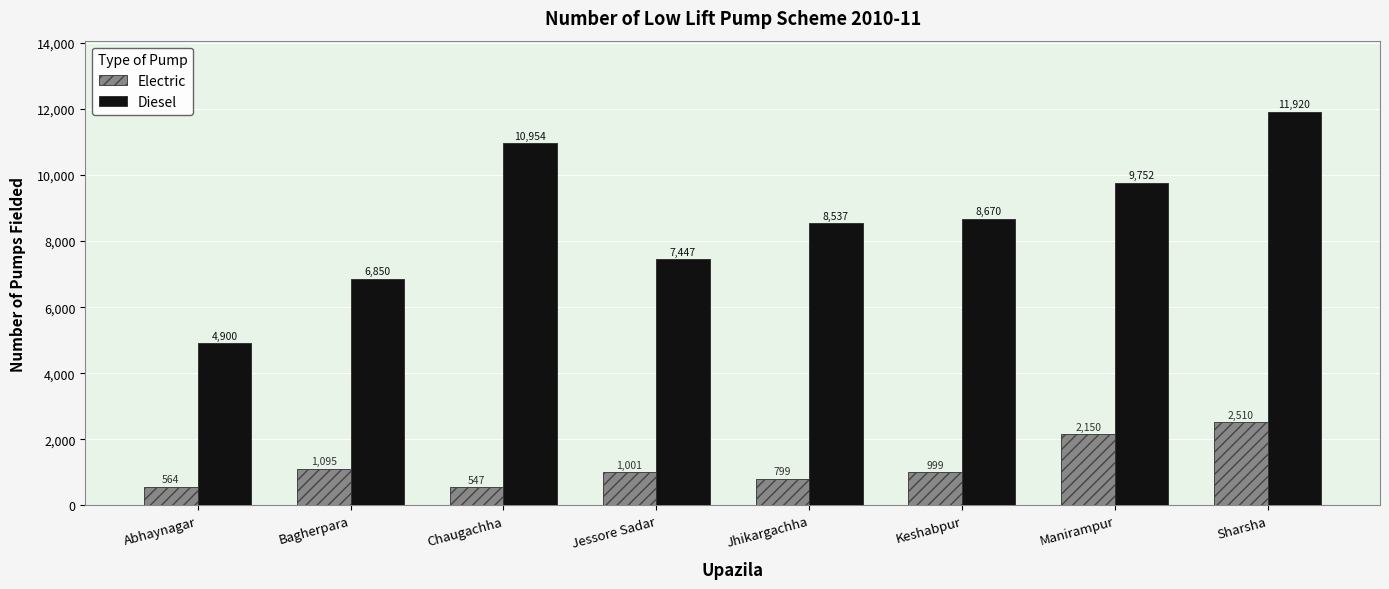

What is the label of the 2nd bar from the right?

Manirampur